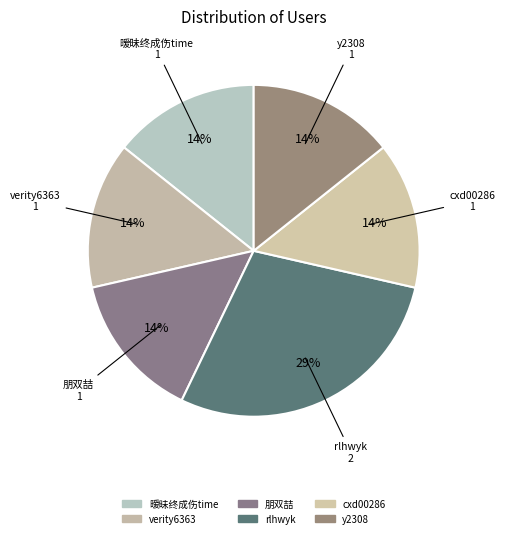

What percentage is the rlhwyk slice, to the nearest percent?

29%